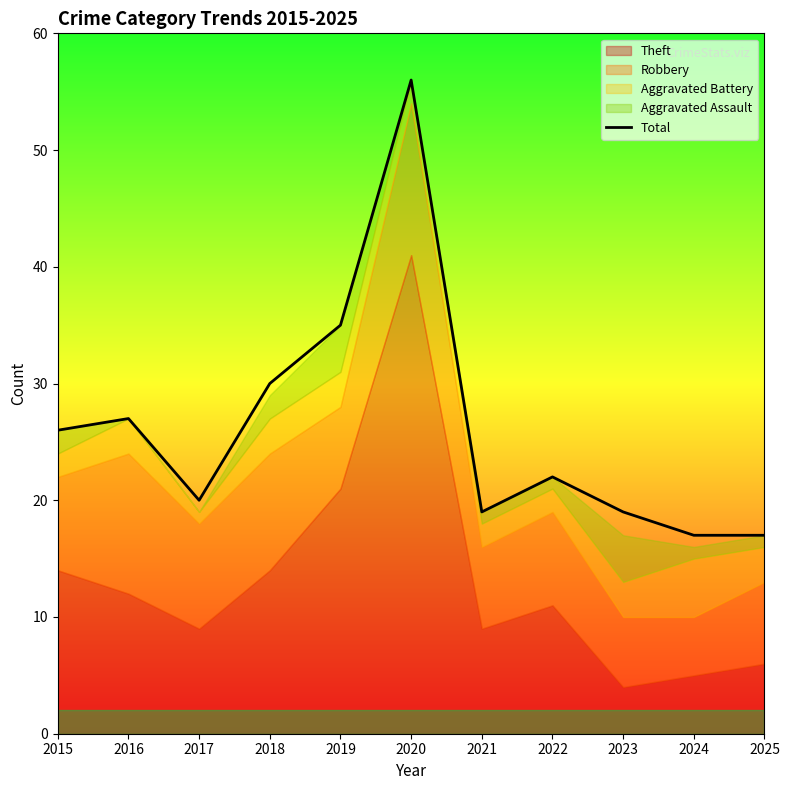

Rank the categories by value from lowest to highest.

2024, 2025, 2021, 2023, 2017, 2022, 2015, 2016, 2018, 2019, 2020